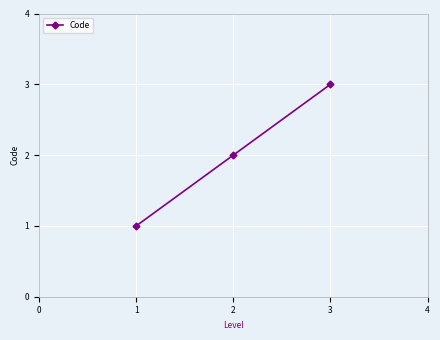

List the labels in order of value, smallest first.

1, 2, 3